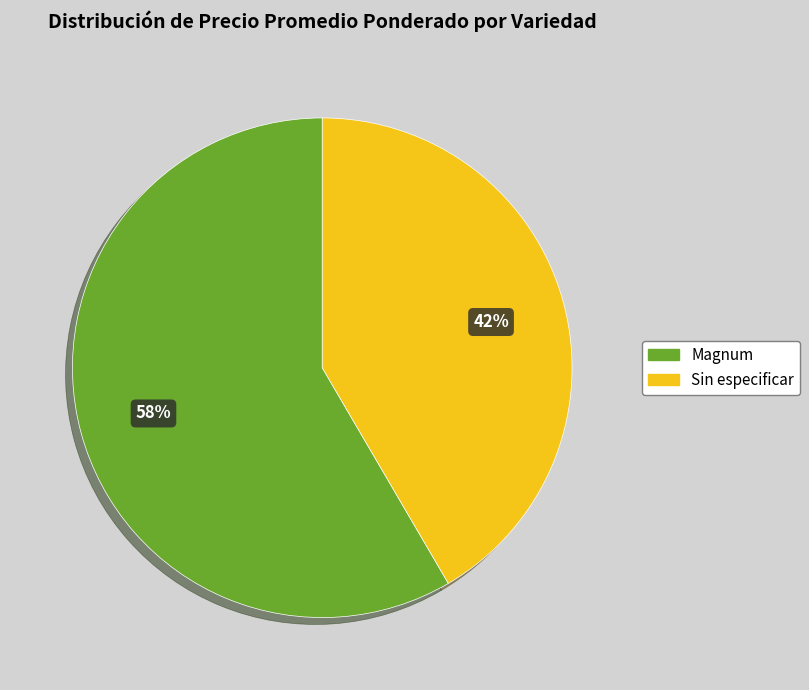

Is there a majority slice in this chart?

Yes